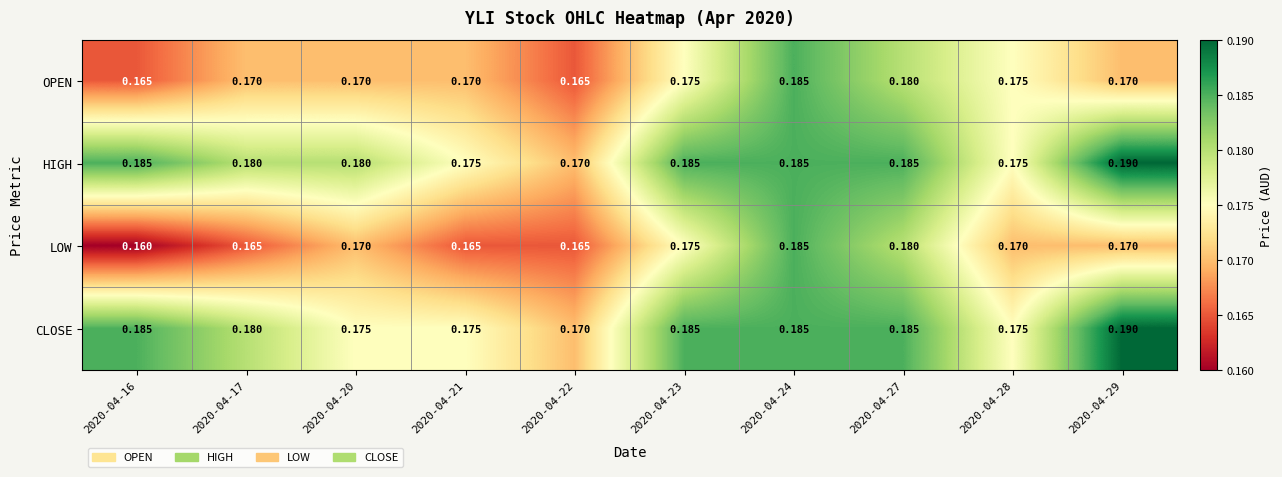

Which series has the largest range (max minus min)?

LOW